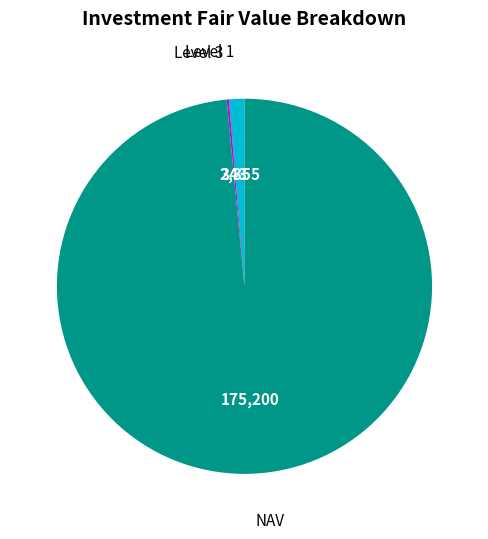

Does any single category account for the majority?

Yes